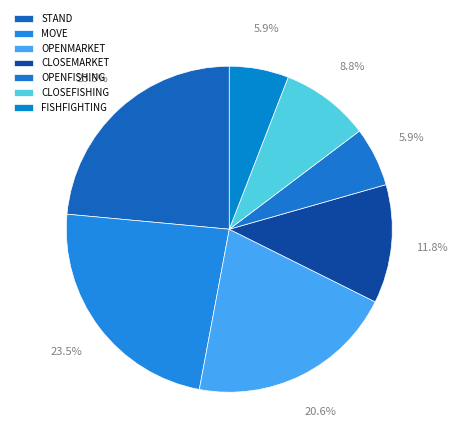

What percentage do STAND and FISHFIGHTING together represent?

29.4%